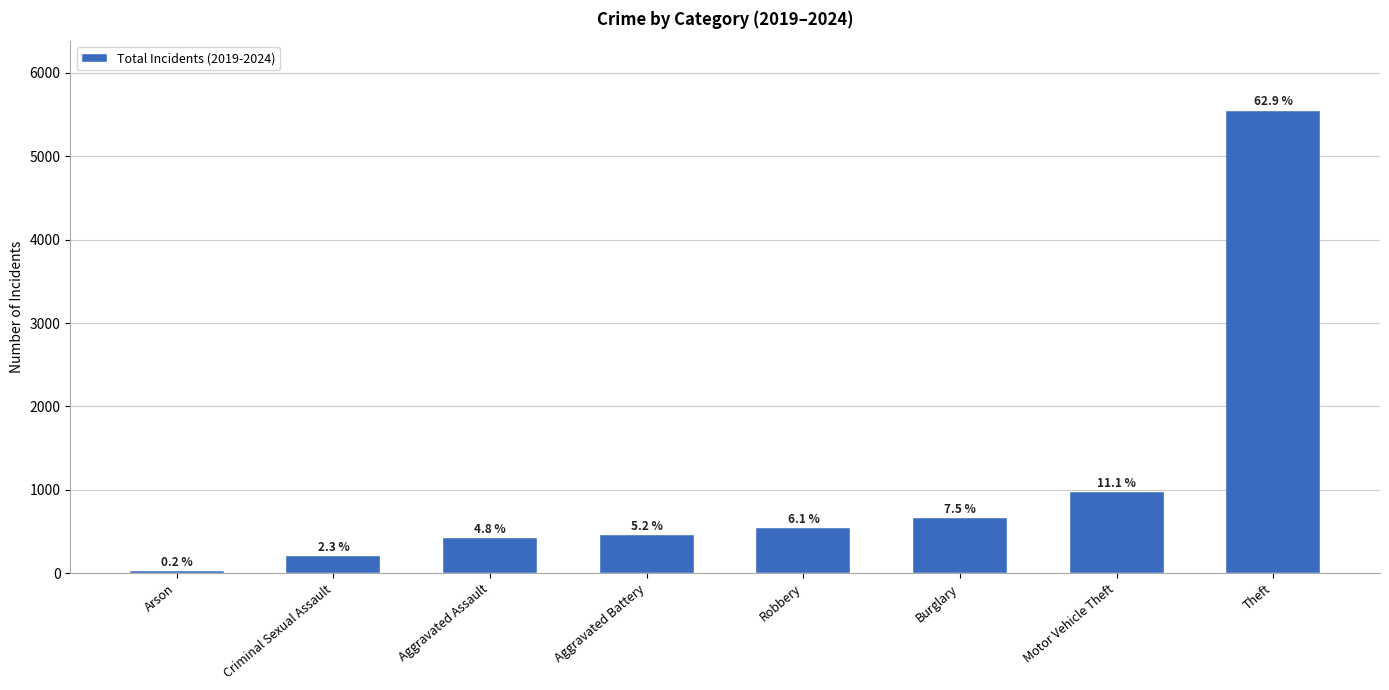

Between Arson and Aggravated Battery, which is larger?

Aggravated Battery